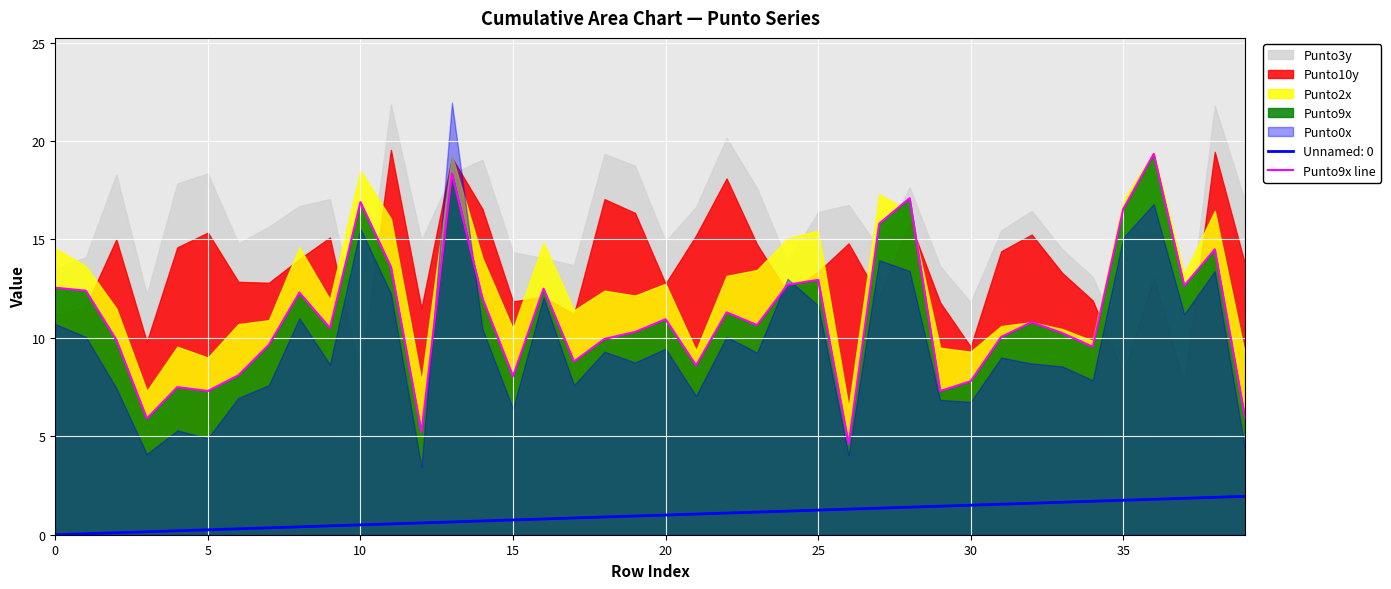

True or false: the data shows 16.2 at 33.

False